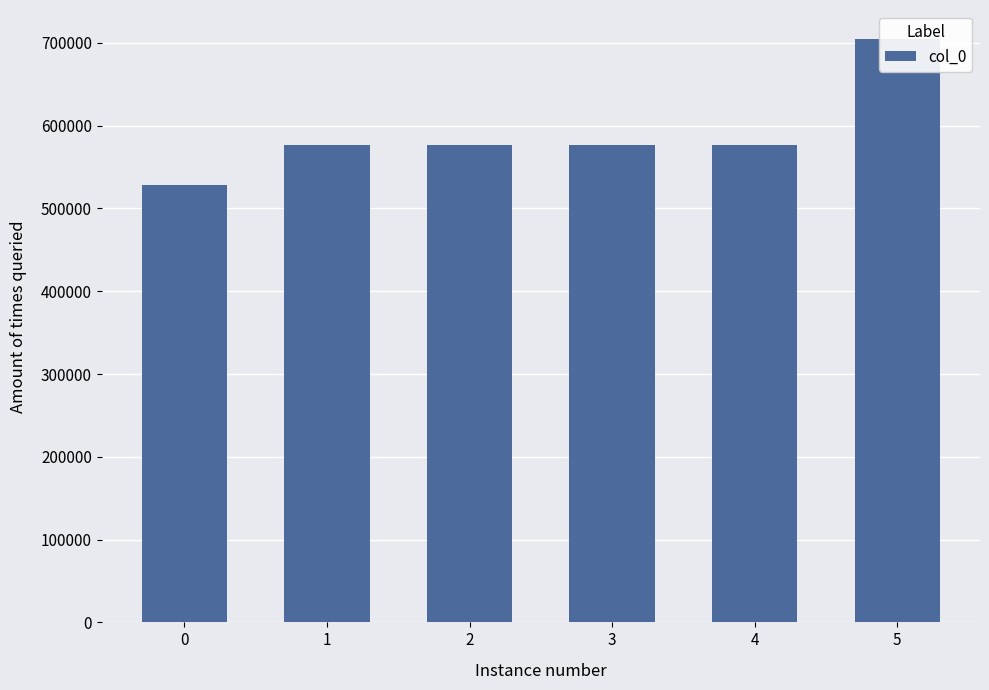

What is the minimum value shown in the chart?

528620